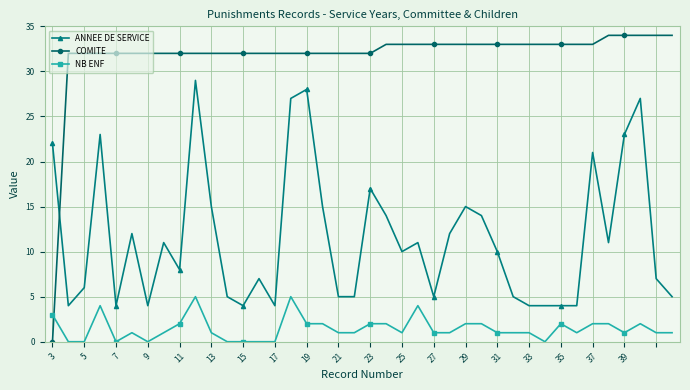

What is the maximum value for NB ENF?

5